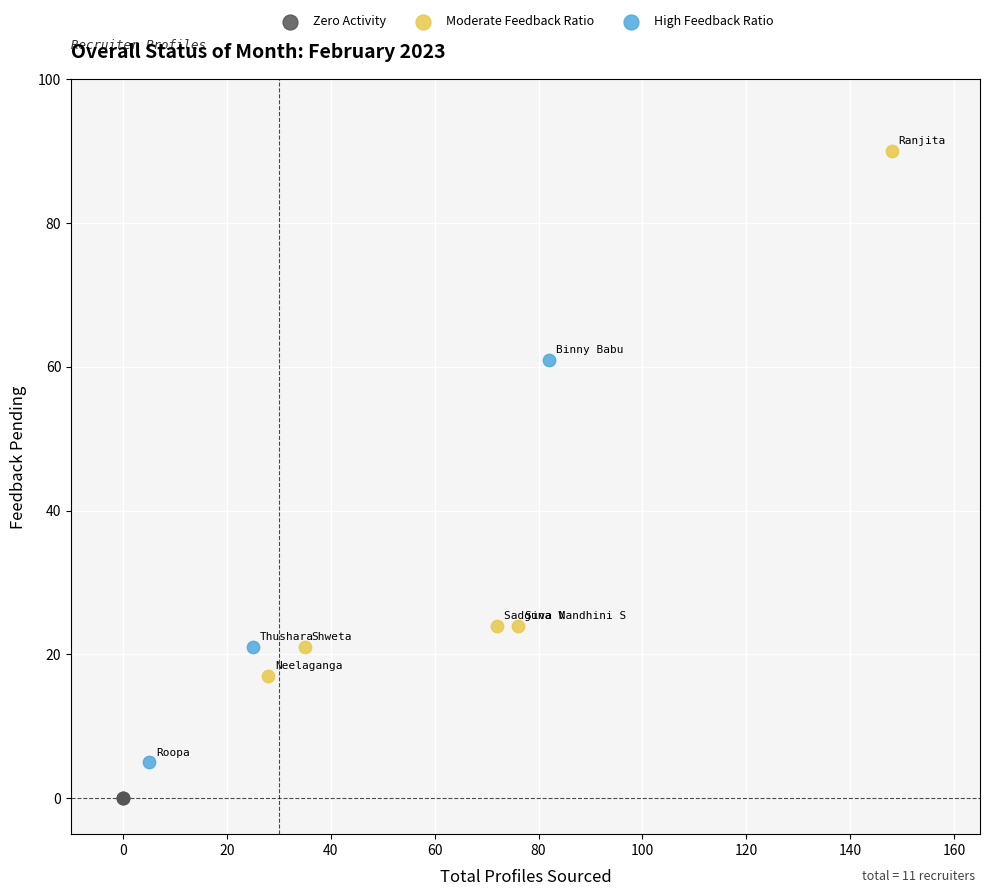

Which series reaches the minimum Y coordinate?

Zero Activity